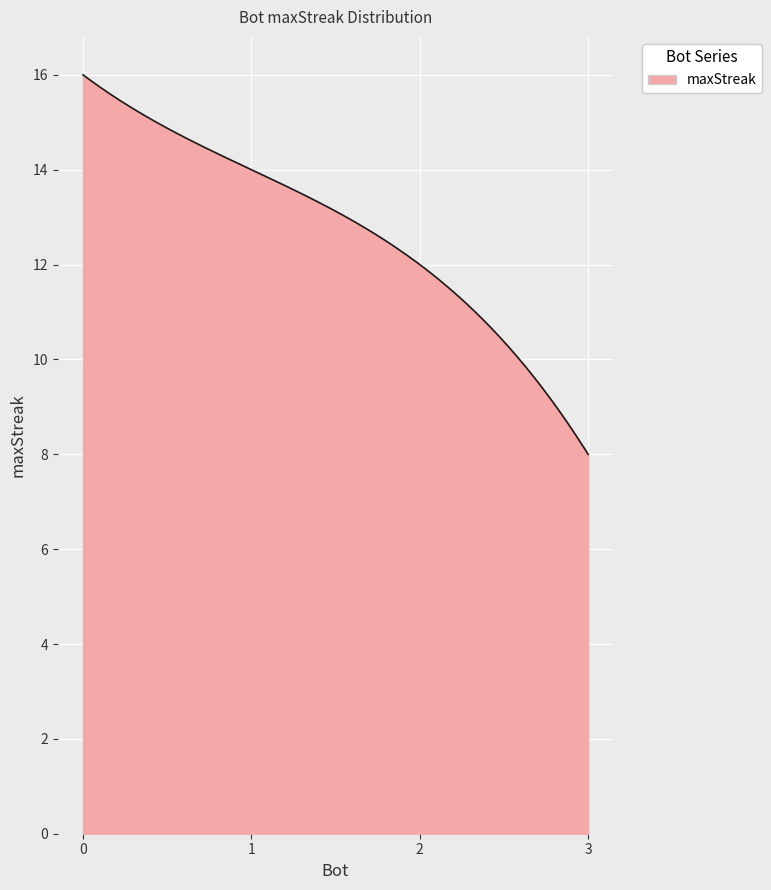

How many lines are shown in the chart?

1